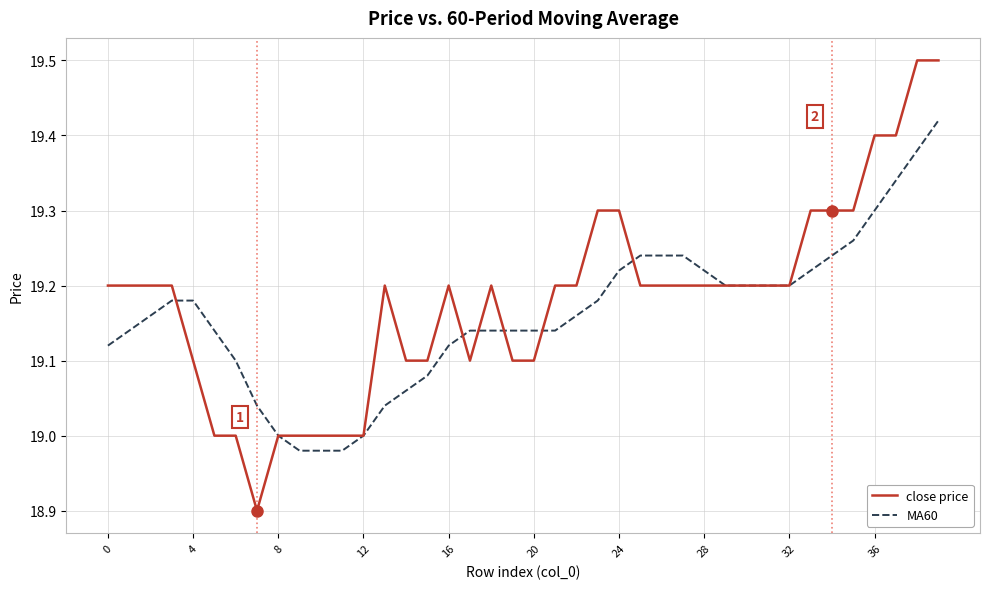

Which series has the largest range (max minus min)?

close price